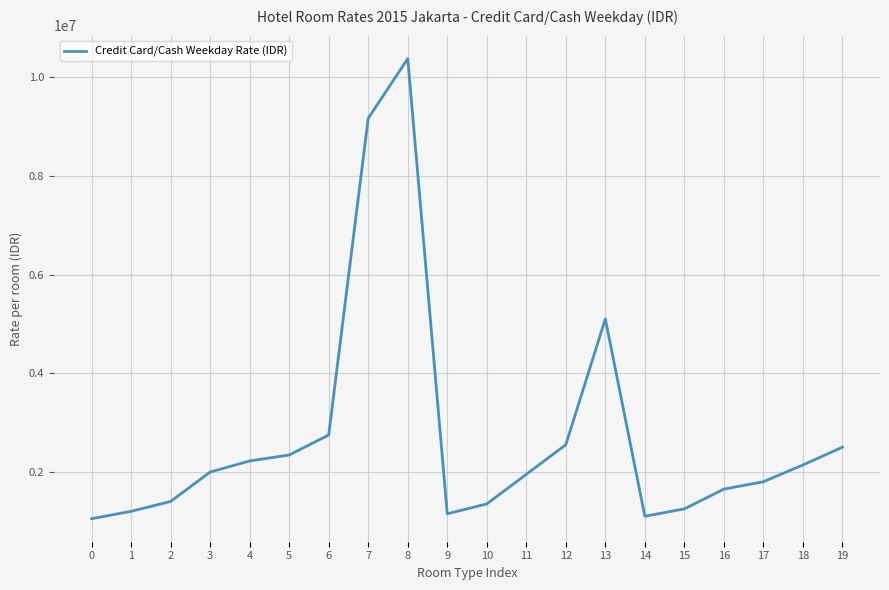

Where is the data nearest to the value 5713000?

13